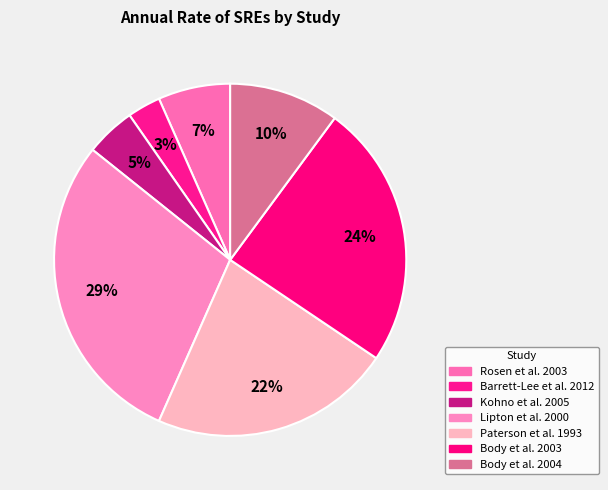

The Kohno et al. 2005 slice represents 1% of the pie. True or false?

False